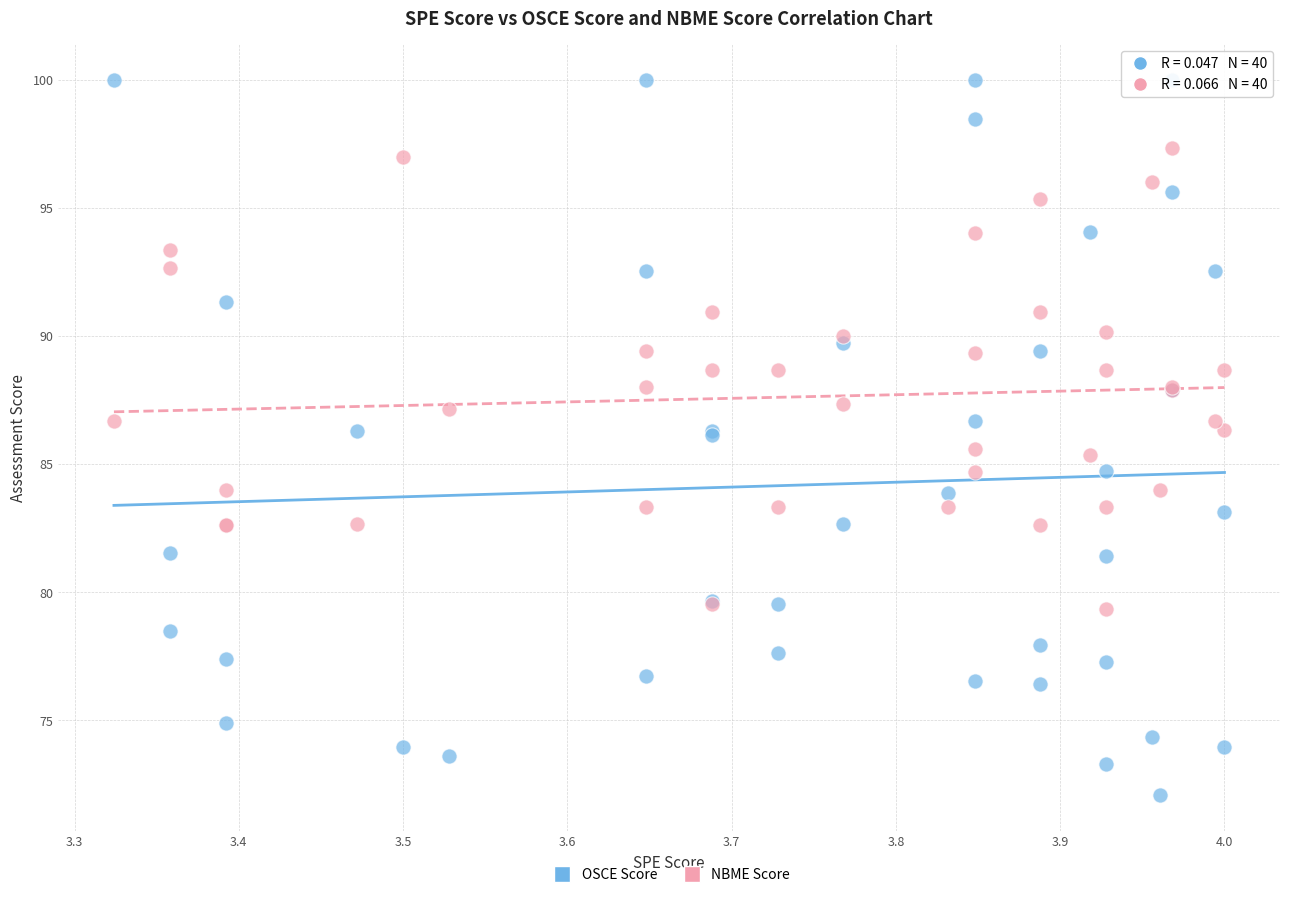

What are all the series names shown in the legend?

OSCE Score, NBME Score